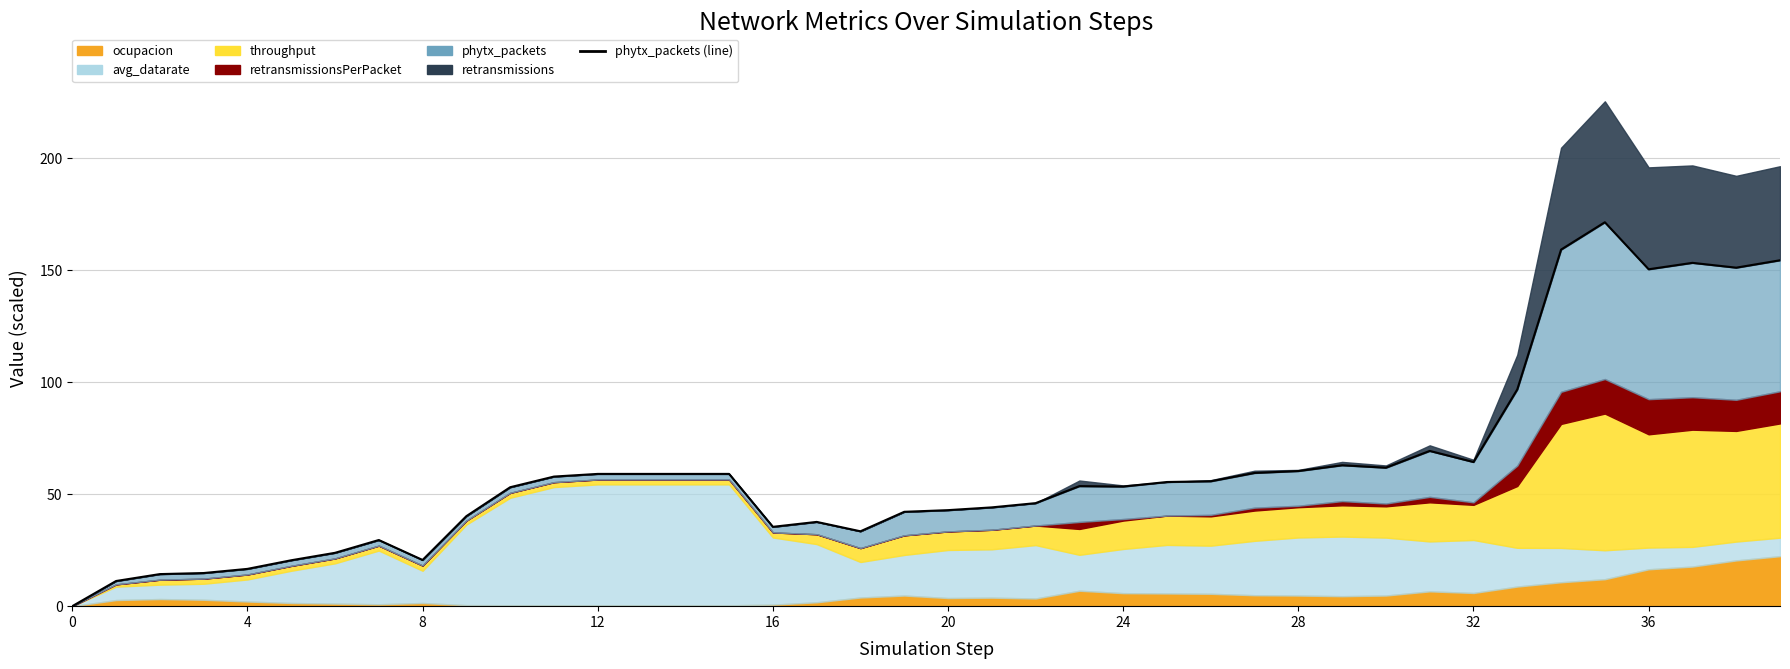

What is the maximum value shown in the chart?

171.4